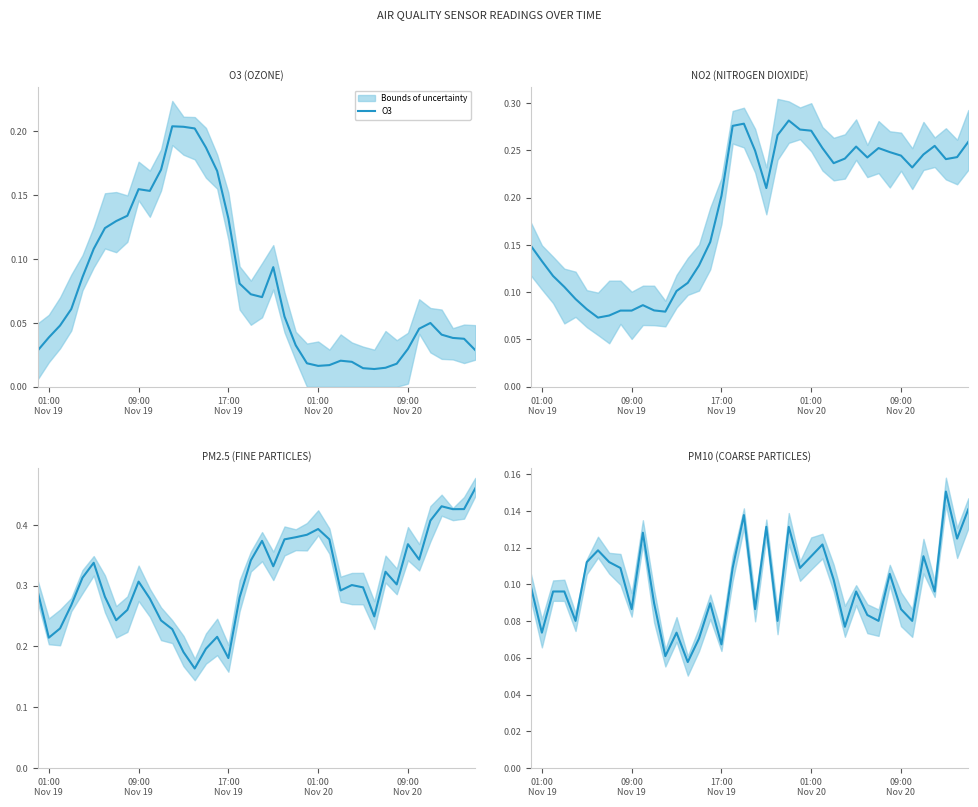

Is the value of PM25 at 09:00
Nov 20 greater than the value of O3 at 20?

Yes